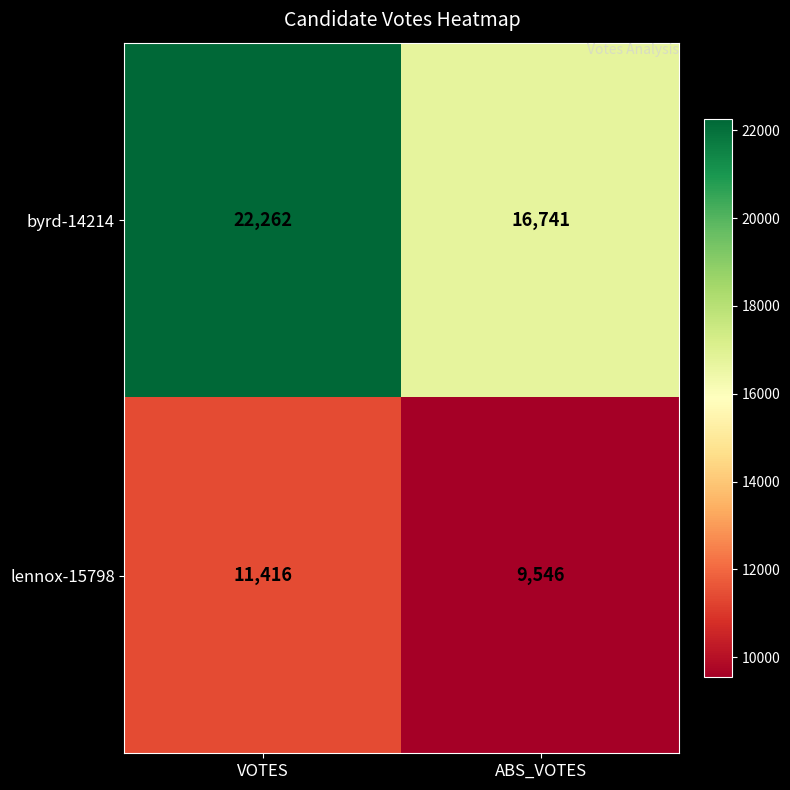

Where is byrd-14214 nearest to the value 19501?

ABS_VOTES